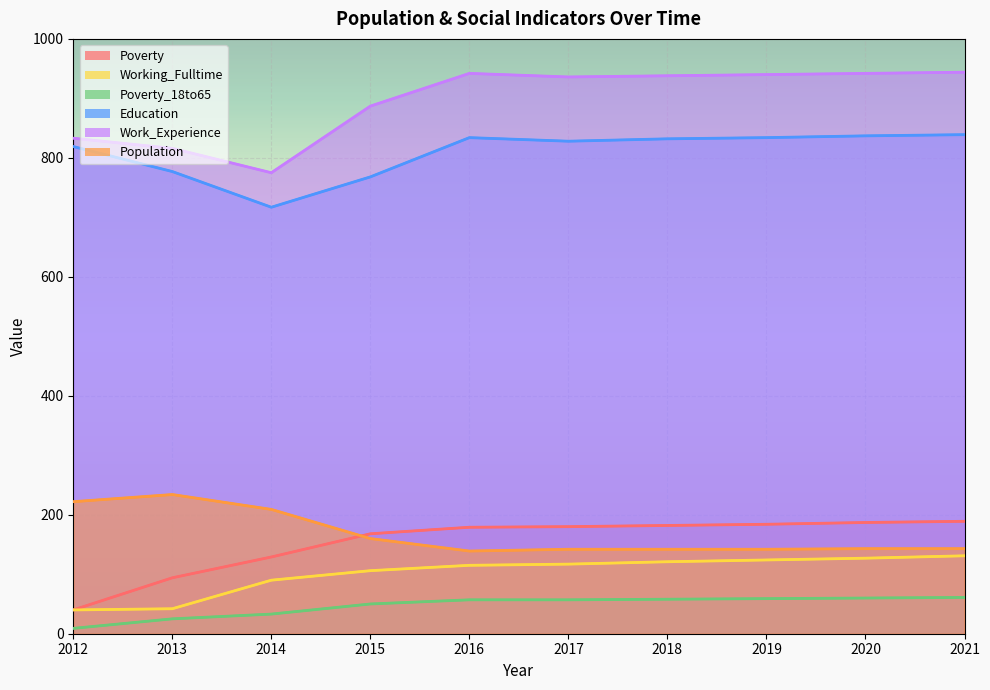

What are all the series names shown in the legend?

Poverty, Working_Fulltime, Poverty_18to65, Education, Work_Experience, Population